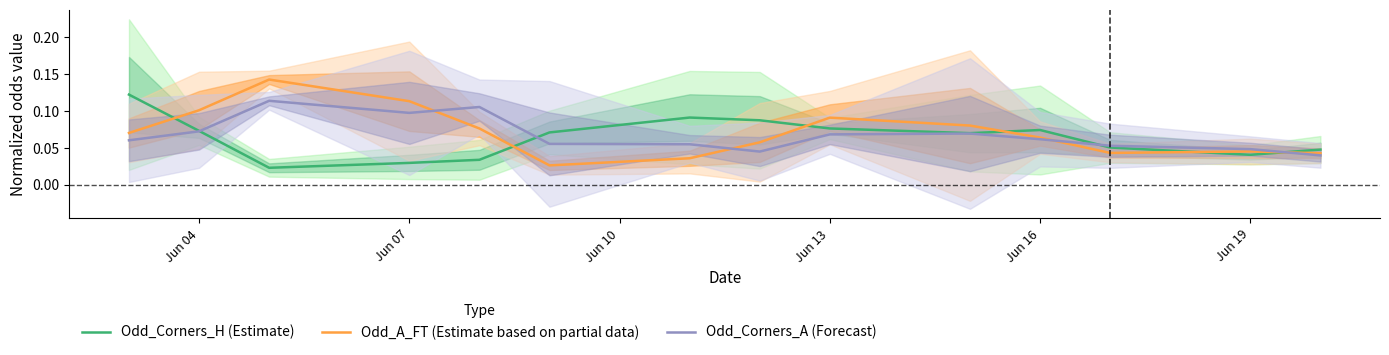

How many lines are shown in the chart?

3